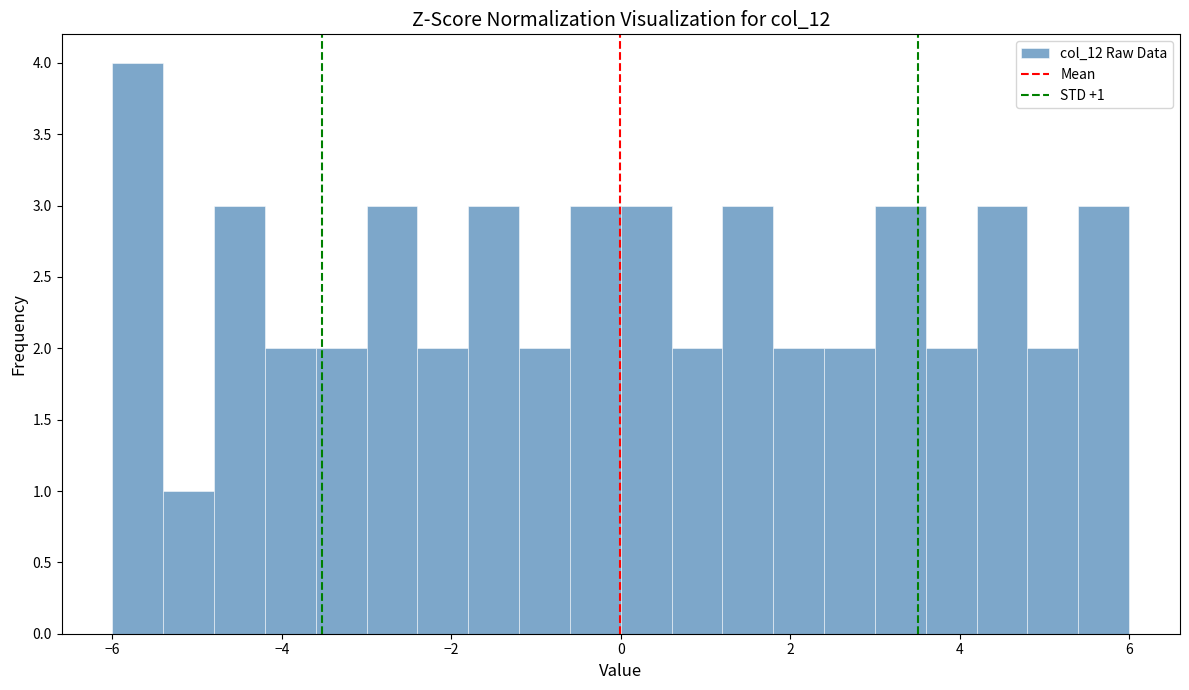

Read against the x-axis, roughly where is the centre of the tallest bar?

-5.6